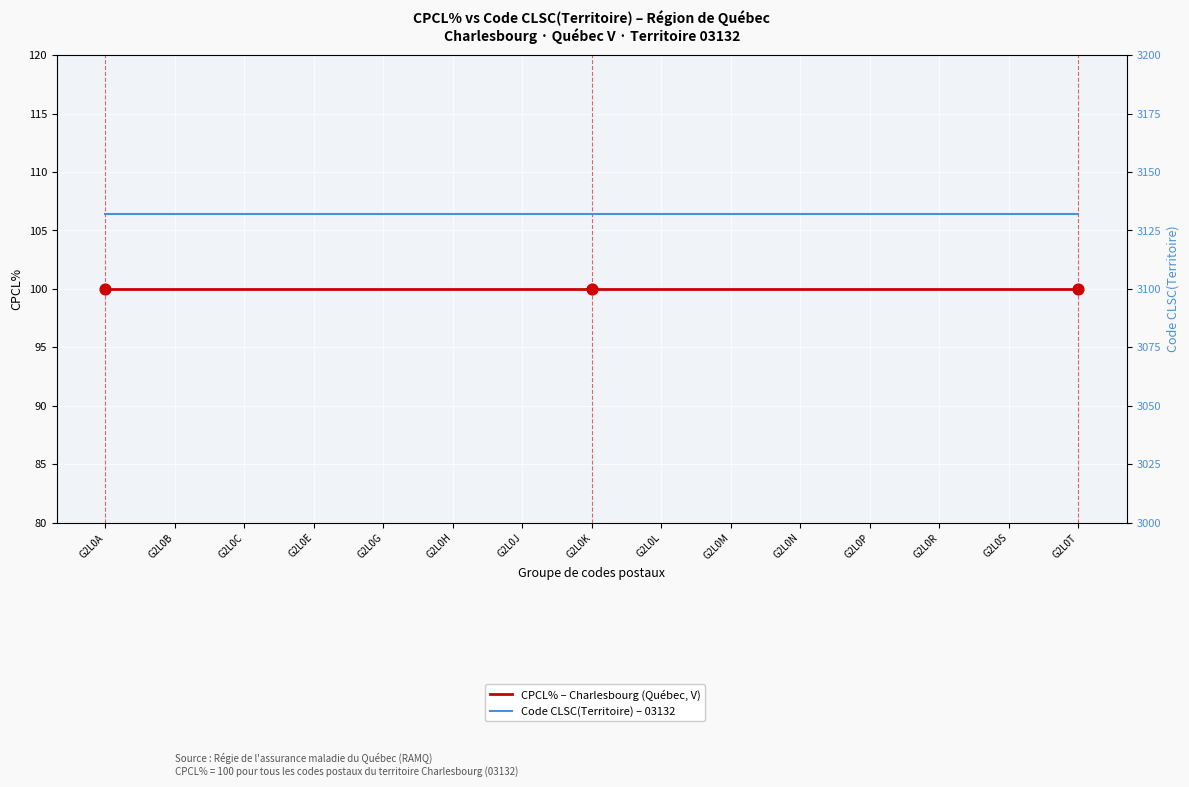

What is the total value across all series at G2L0L?

3232